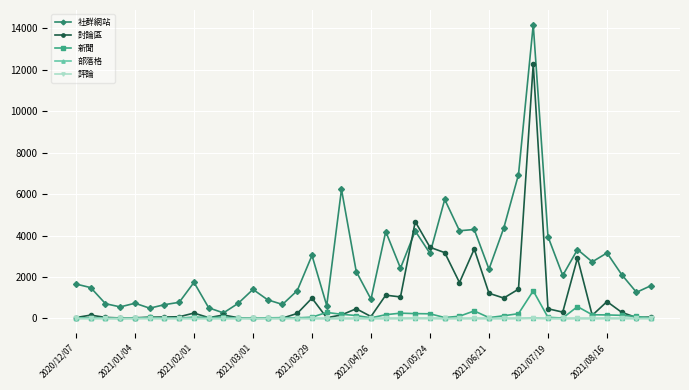

True or false: 部落格 has more than 0 points higher than both neighbors.

True